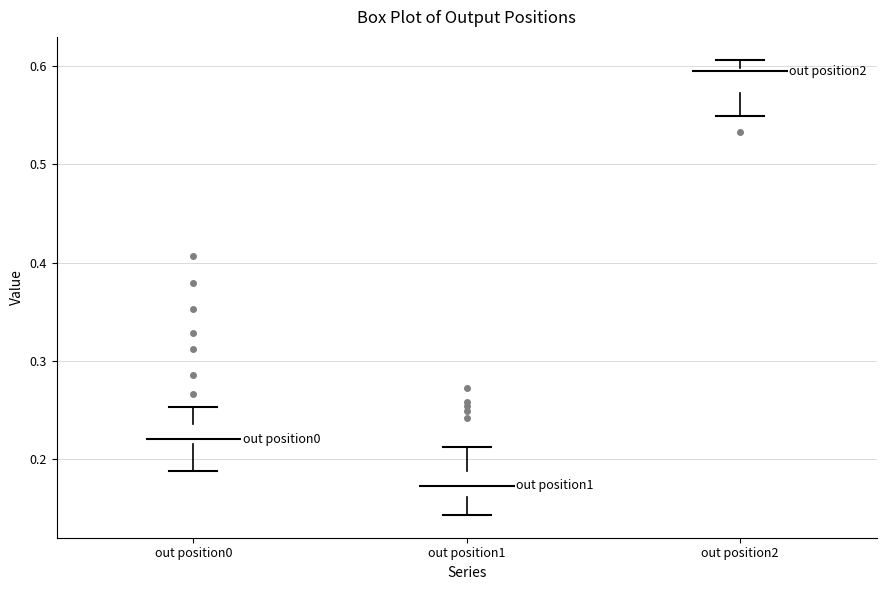

Reading left to right, read every box against the y-axis: the position of its median line, the range the box covers, and the ends of its whiskers. The values are not printed on the chart, so give them approximately, as read against the axis.

out position0: median 0.22 (just above the box's lower edge), box 0.22 to 0.24, whiskers 0.19 to 0.25
out position1: median 0.17, box 0.16 to 0.19, whiskers 0.14 to 0.21
out position2: median 0.59, box 0.57 to 0.60, whiskers 0.55 to 0.61